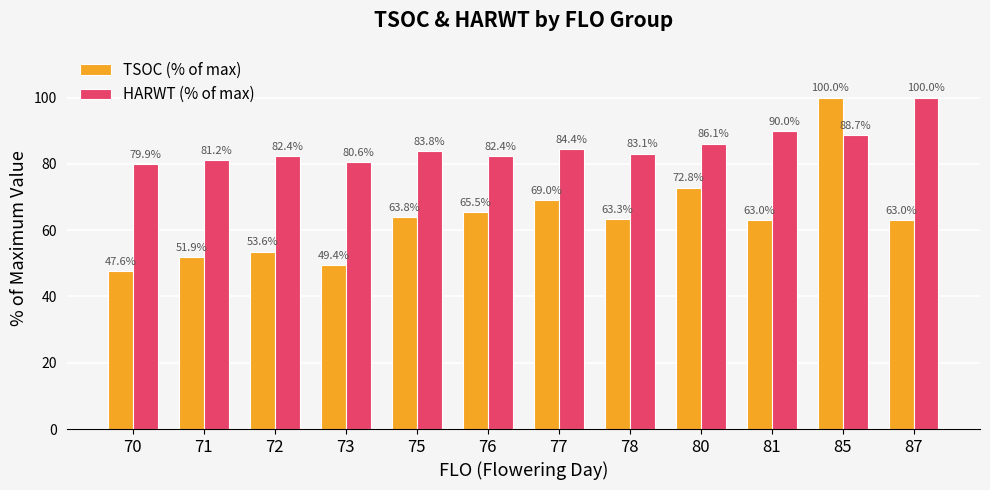

What is the approximate value of HARWT (% of max) at 87?

100.0